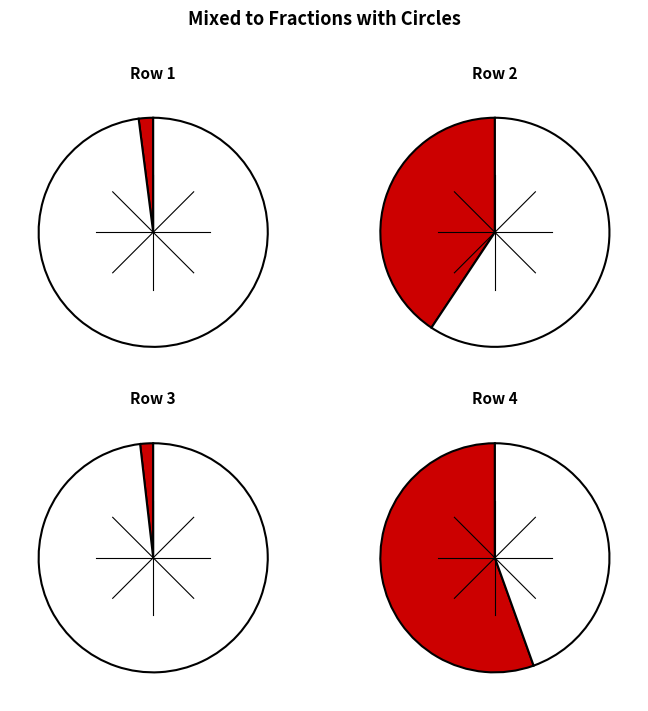

How many segments does this pie chart have?

4